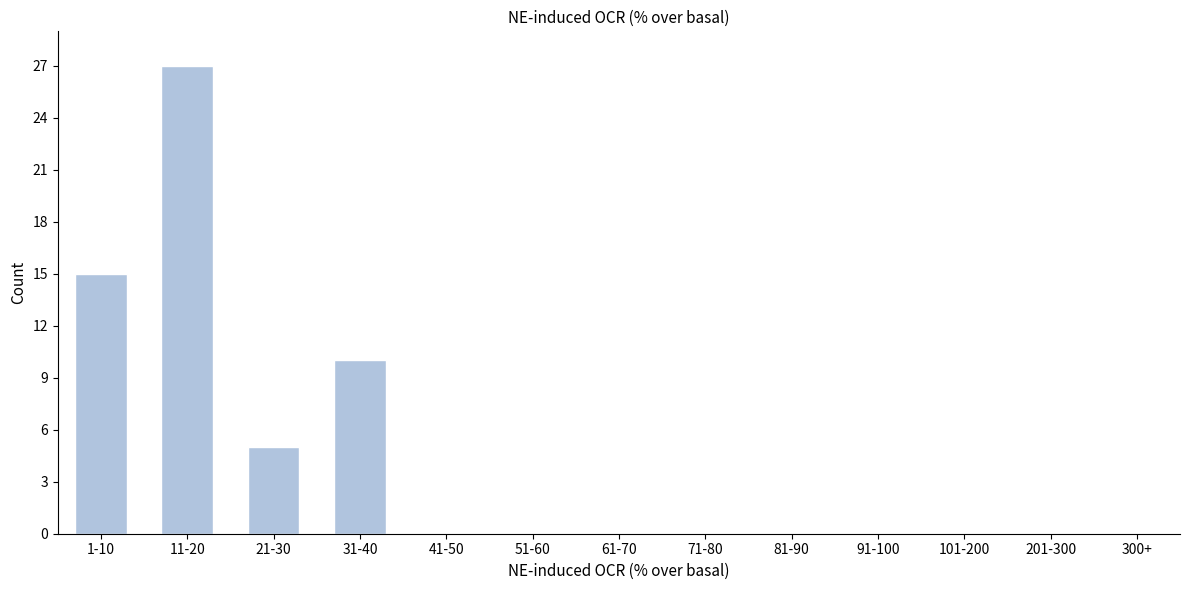

Reading left to right, what are all the values shown in this chart?

1-10=15	11-20=27	21-30=5	31-40=10